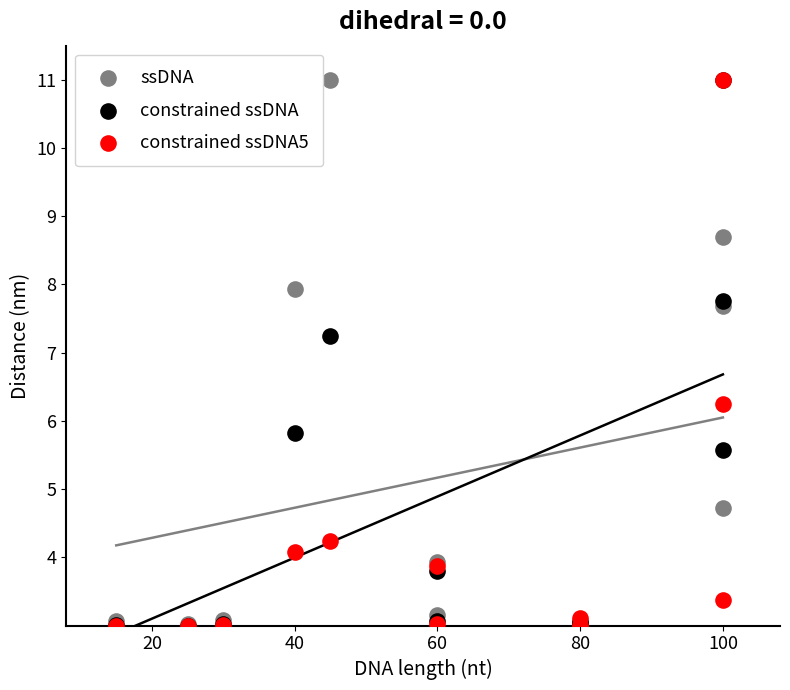

In the constrained ssDNA series, what Y value is closest to 7?

7.2